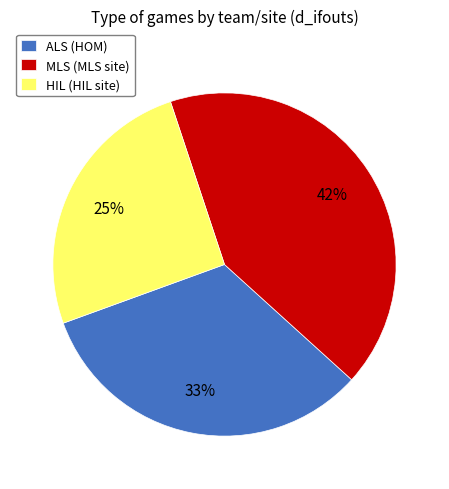

How many slices are in this pie chart?

3